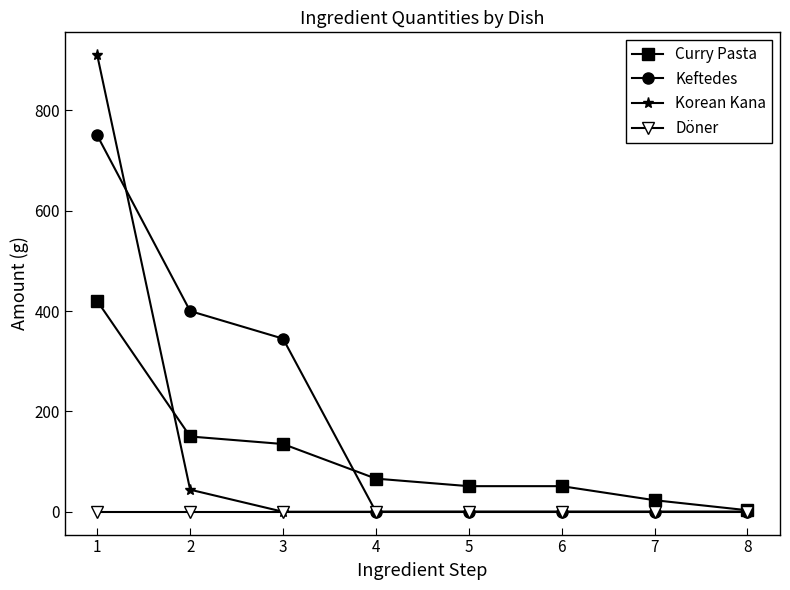

List the series in order of their peak value, lowest first.

Döner, Curry Pasta, Keftedes, Korean Kana